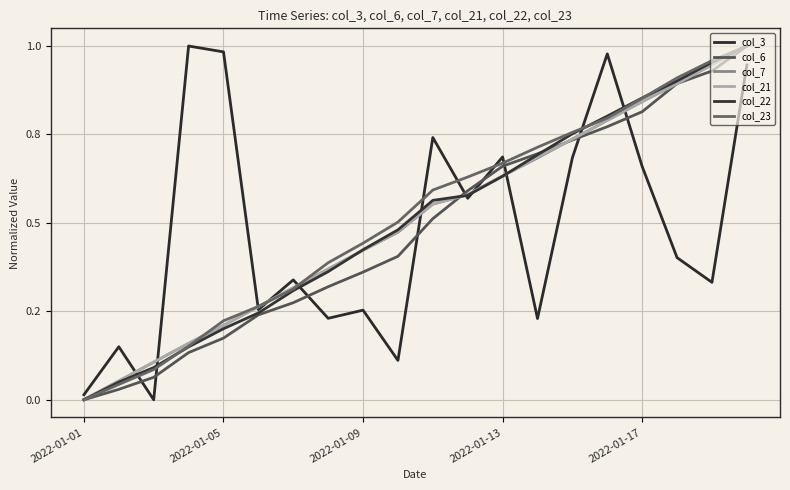

True or false: col_21 has more than 0 points higher than both neighbors.

False